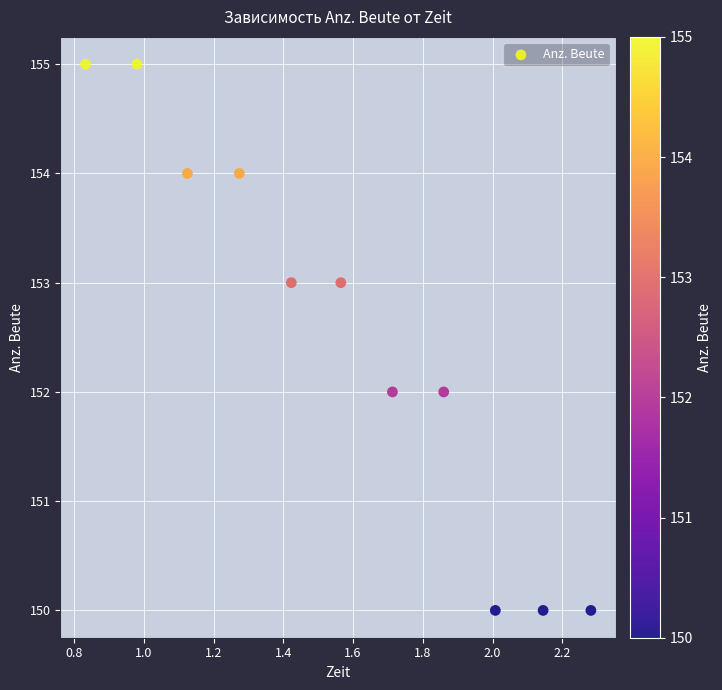

What is the average Y value?

153